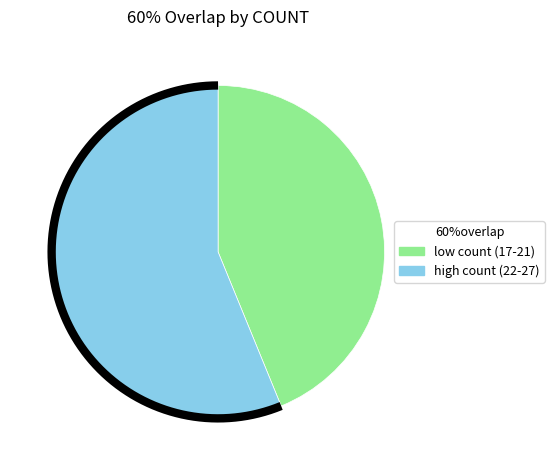

Is it true that 18 is 21% of the pie?

False